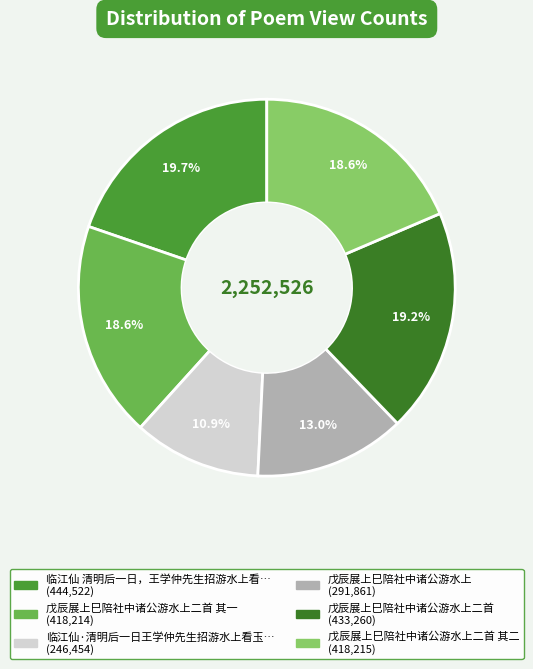

Rank the categories by value from lowest to highest.

临江仙·清明后一日王学仲先生招游水上看玉兰, 戊辰展上巳陪社中诸公游水上, 戊辰展上巳陪社中诸公游水上二首 其一, 戊辰展上巳陪社中诸公游水上二首 其二, 戊辰展上巳陪社中诸公游水上二首, 临江仙 清明后一日，王学仲先生招游水上看玉兰